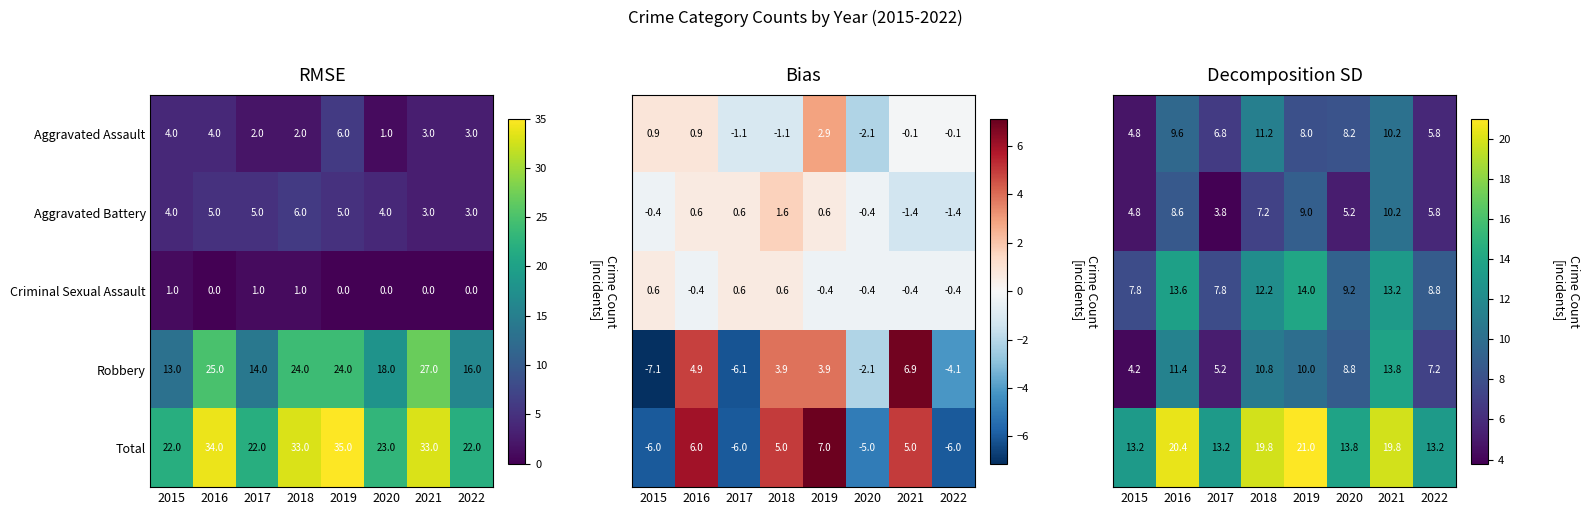

At which label is Robbery closest to 20?

2020